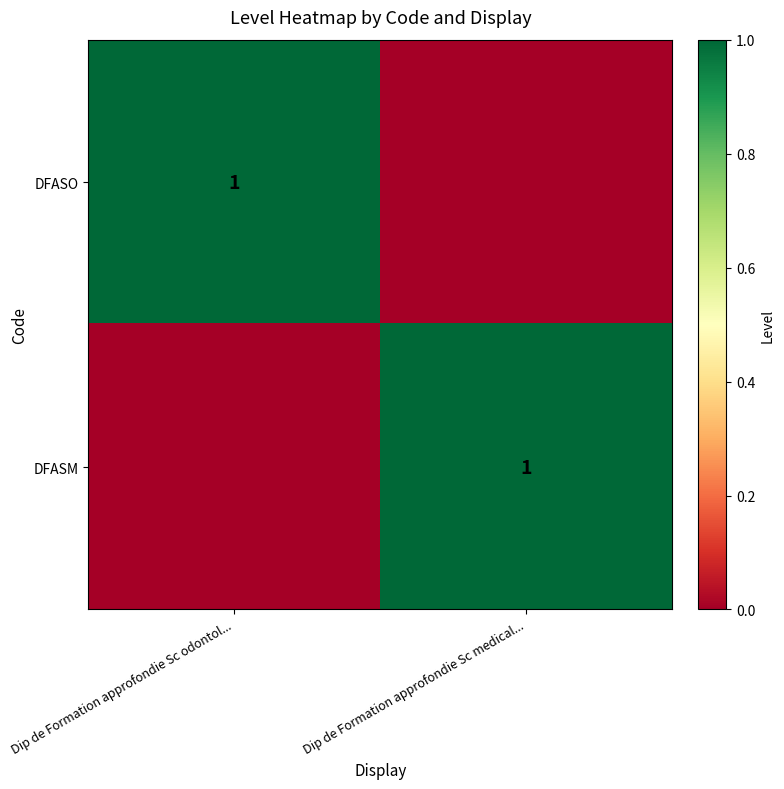

The DFASM series shows 1 at Dip de Formation approfondie Sc medical.... True or false?

True